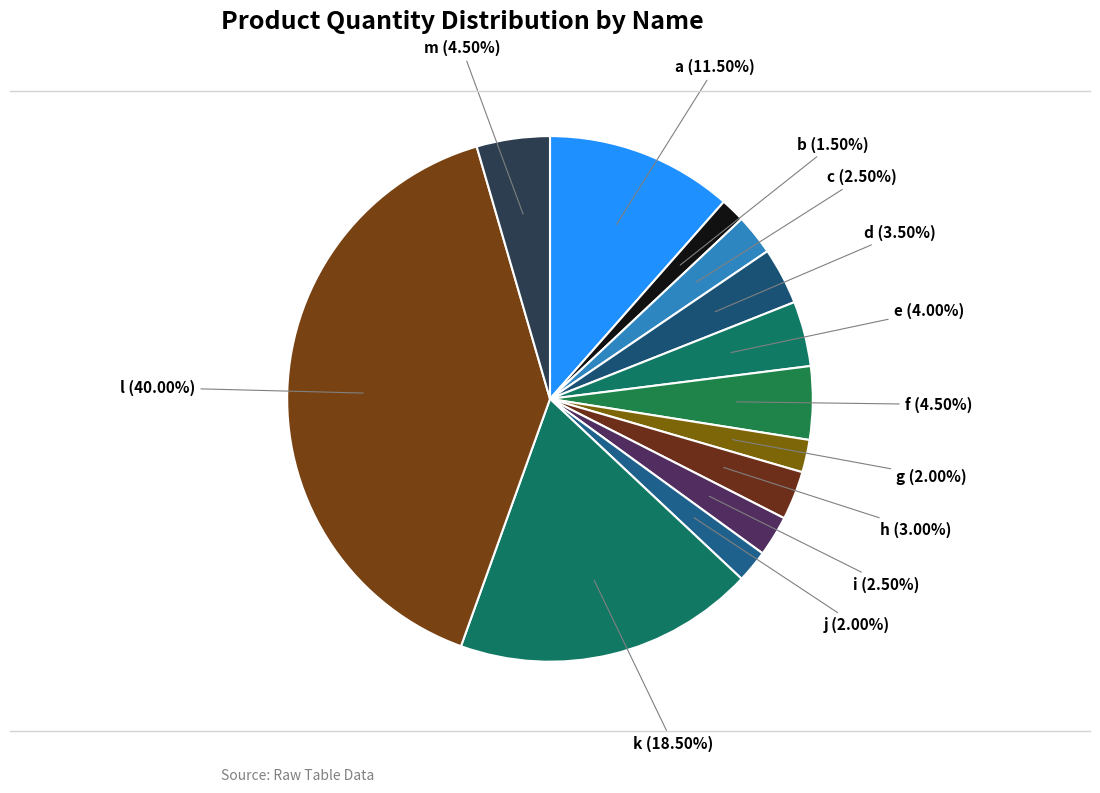

What is the largest slice in the pie chart?

l